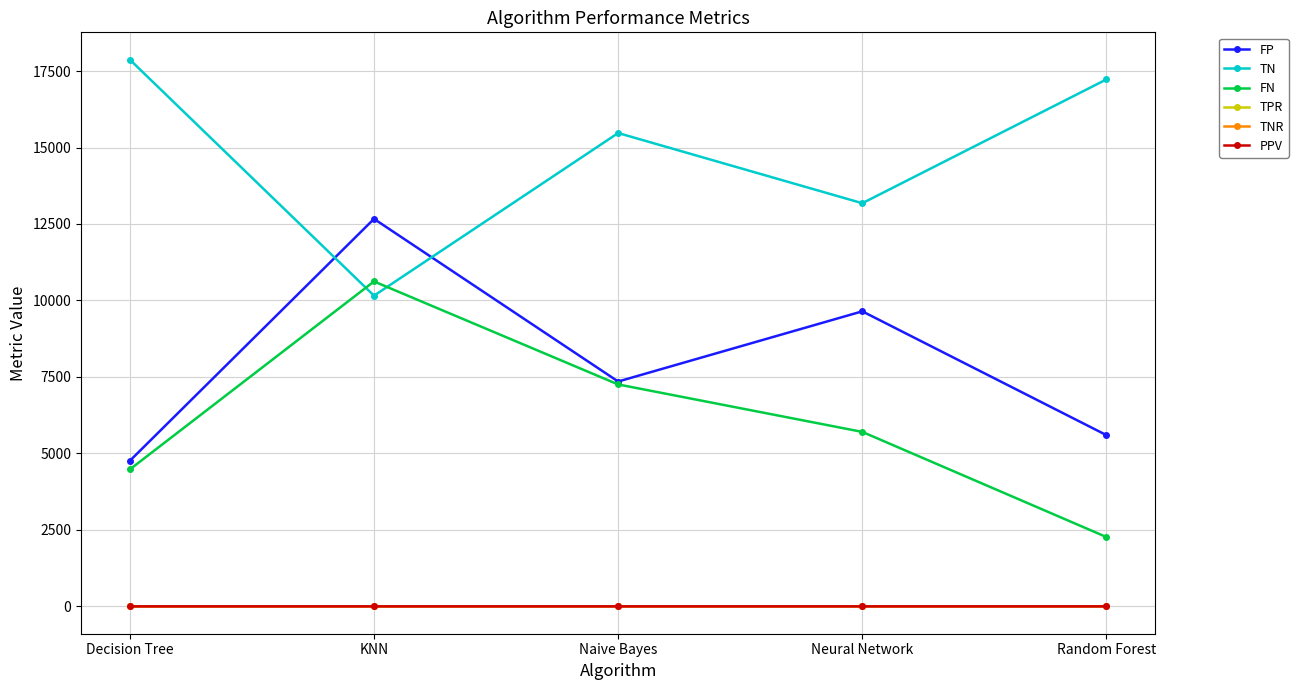

The TN series shows 17226.0 at Random Forest. True or false?

True